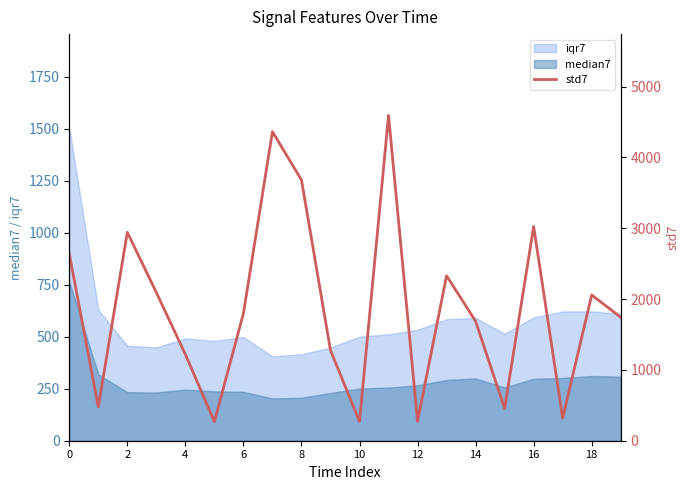

True or false: median7 and iqr7 cross at least once.

False